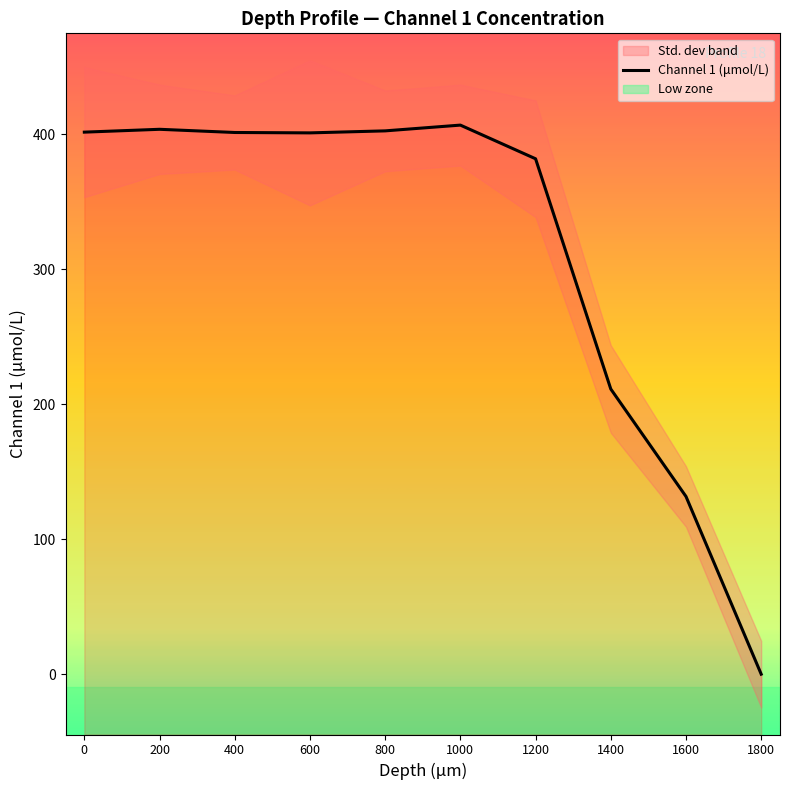

Between 600 and 400, which is larger?

400